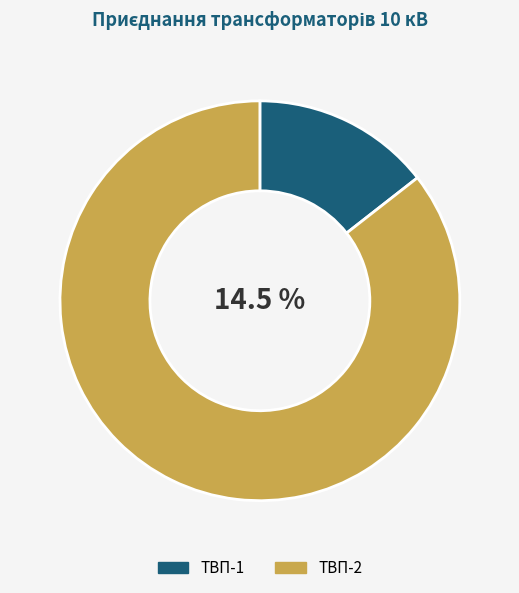

Which slice is the smallest?

ТВП-1